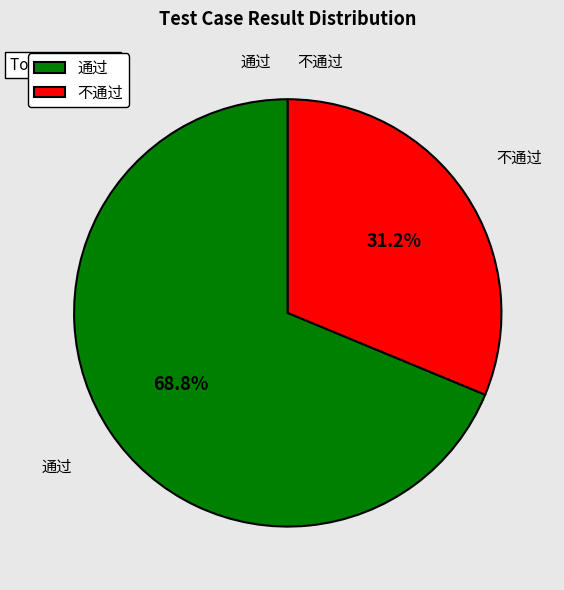

Count the number of slices in the pie.

2